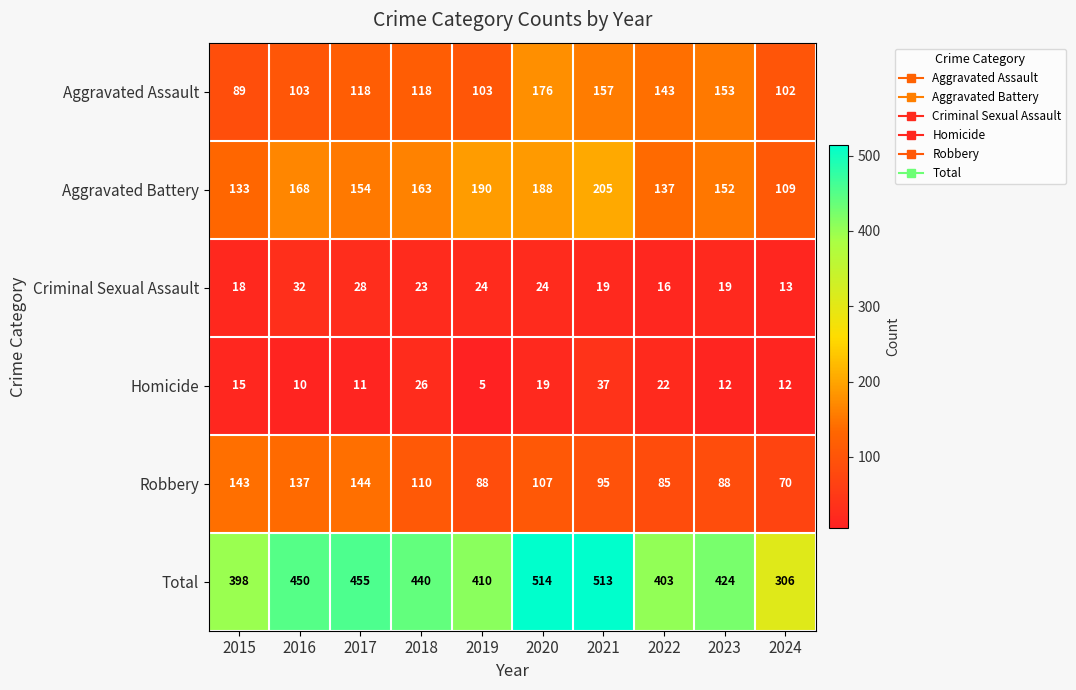

The value of Criminal Sexual Assault at 2020 is 8. True or false?

False